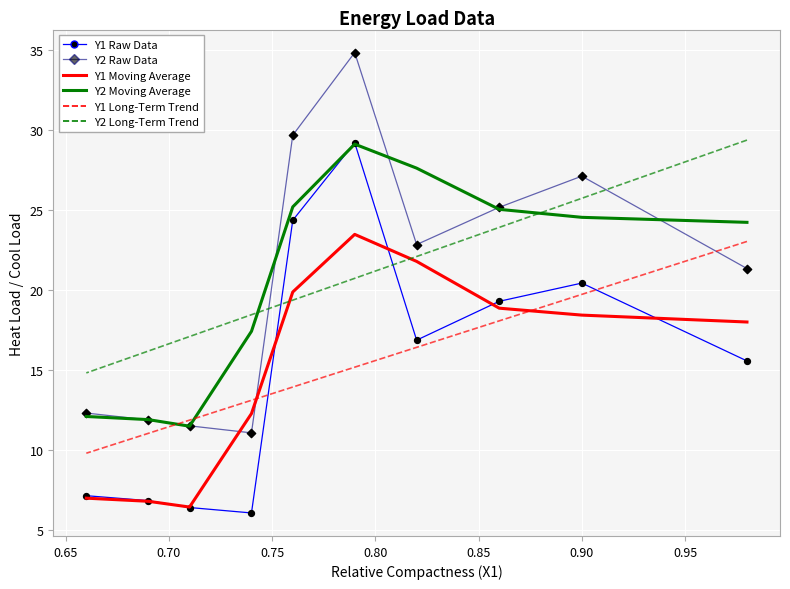

Which series reaches the minimum Y coordinate?

Y1 Raw Data